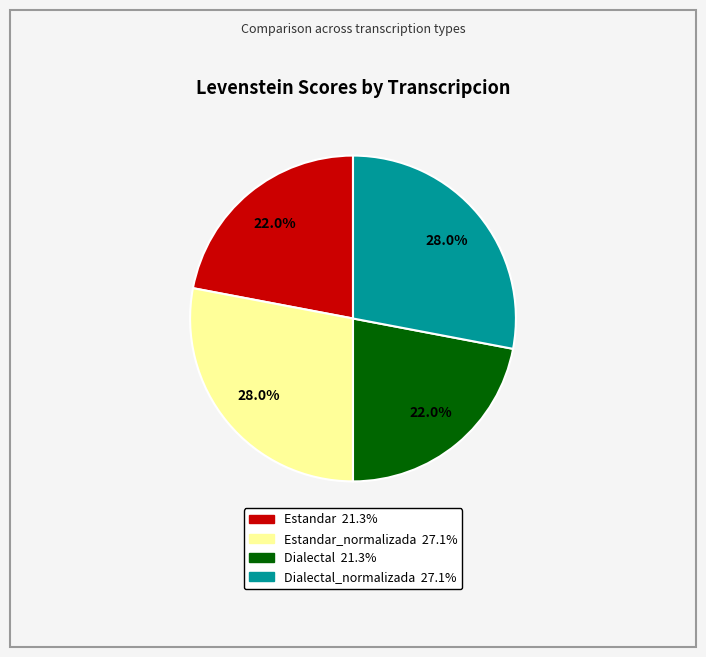

Is there a majority slice in this chart?

No